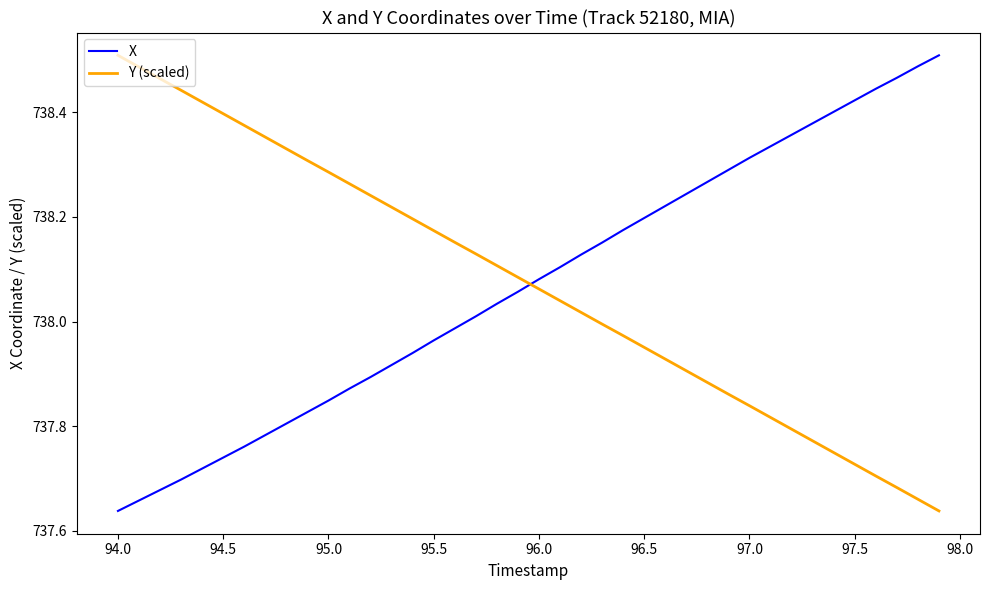

What is the difference between the maximum and minimum values in the X series?

0.9